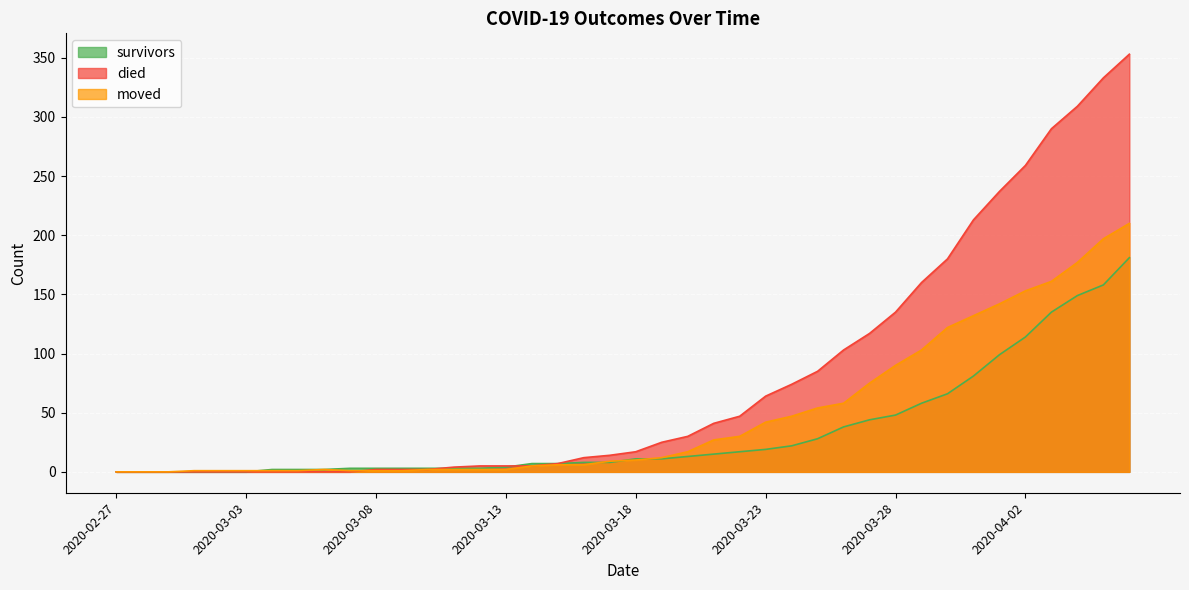

Count the number of categories in the chart.

40